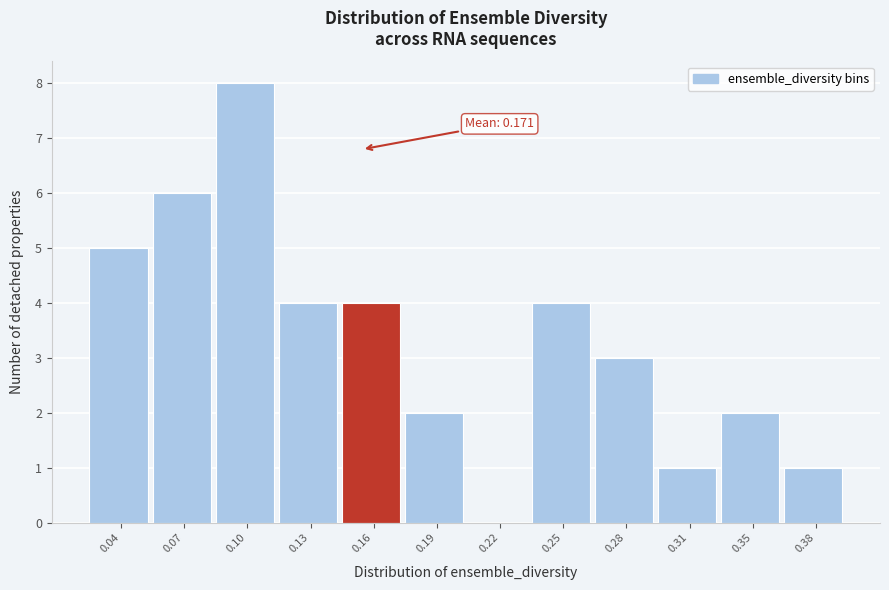

Reading left to right, list all the values displayed in this chart.

0.04=5	0.07=6	0.10=8	0.13=4	0.16=4	0.19=2	0.22=0	0.25=4	0.28=3	0.31=1	0.35=2	0.38=1